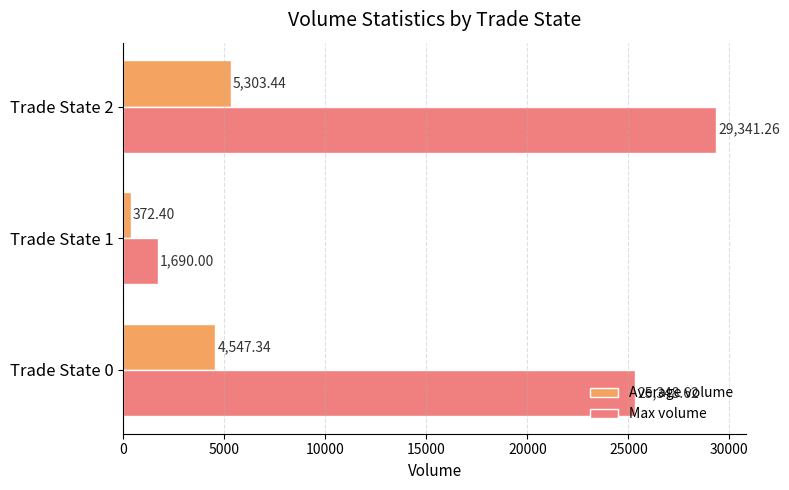

Rank the series at Trade State 1 from highest to lowest value.

Max volume, Average volume